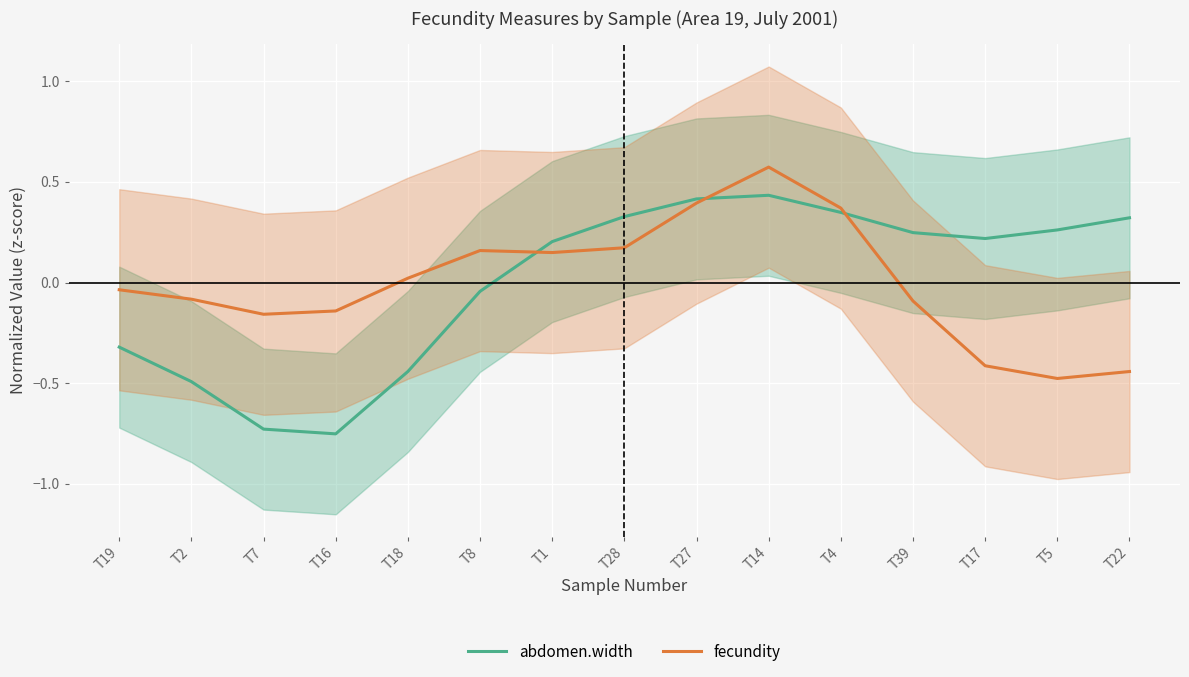

What is the smallest value displayed?

-0.8